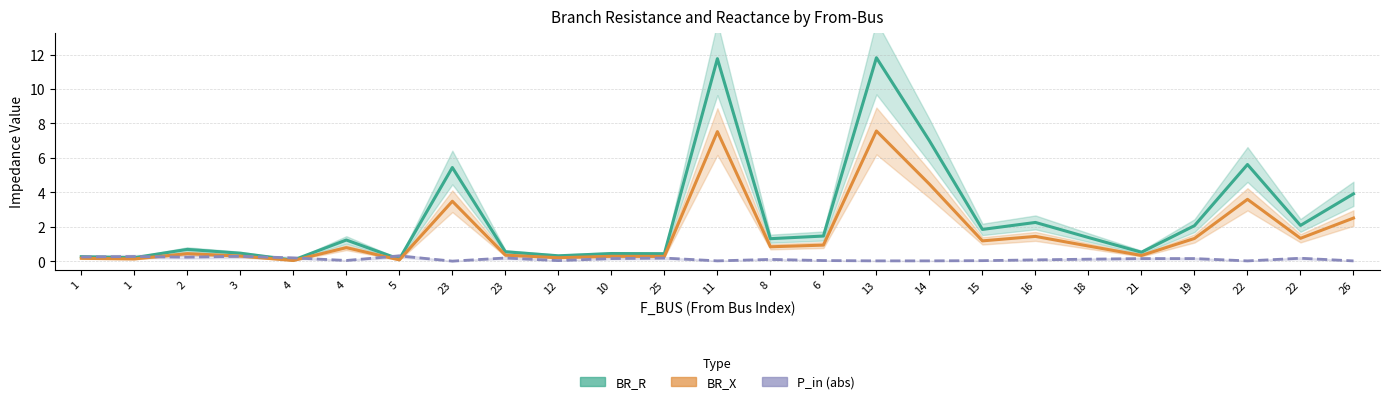

What is the highest value of the BR_R series?

11.8